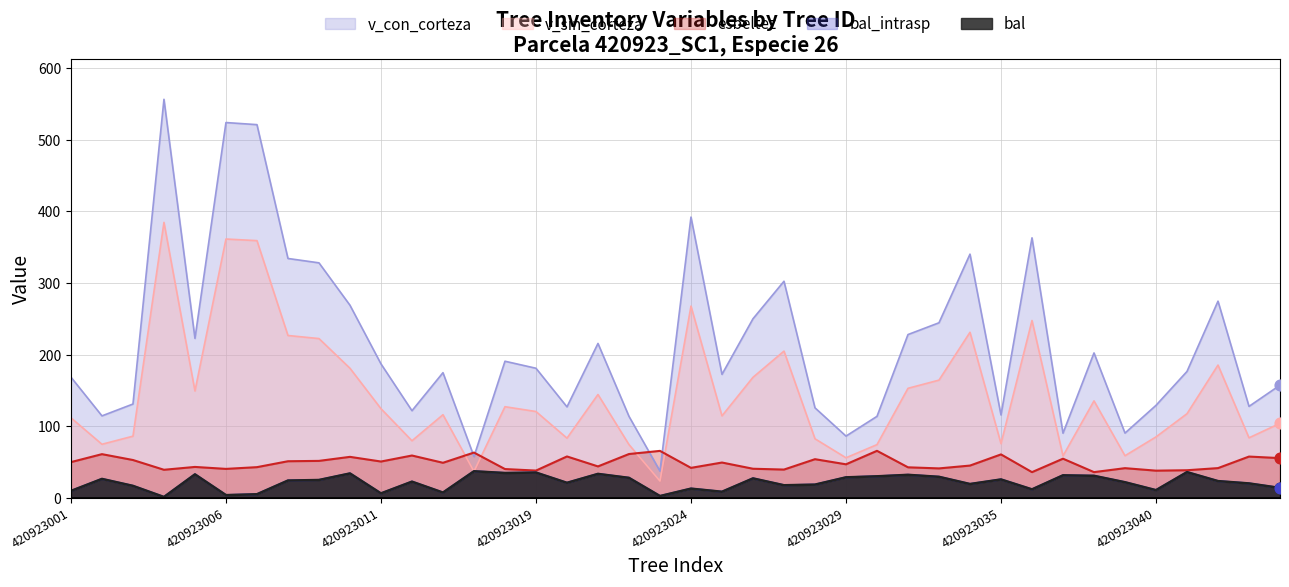

At which category is the sum across all series the highest?

420923004